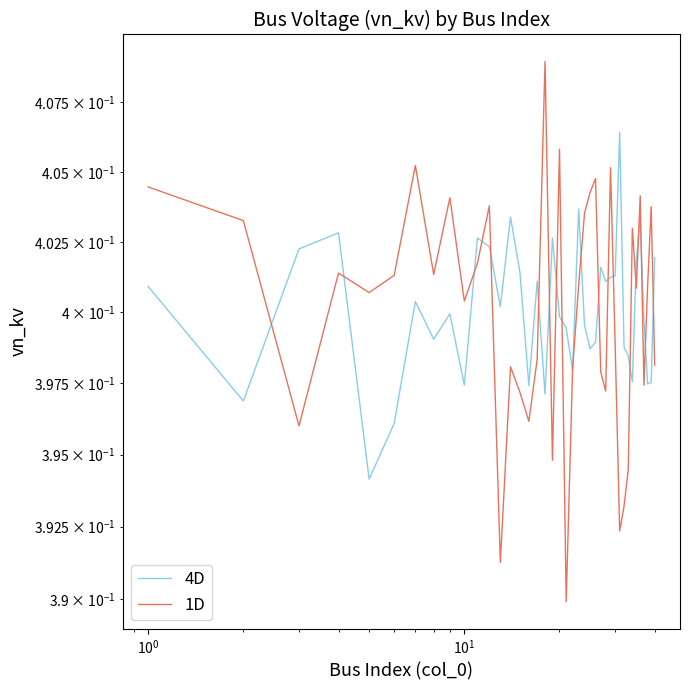

At how many categories does at least one series exceed 0?

40